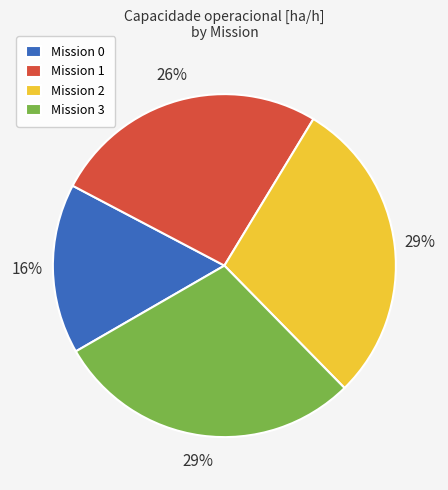

Which has a higher value, Mission 3 or Mission 0?

Mission 3